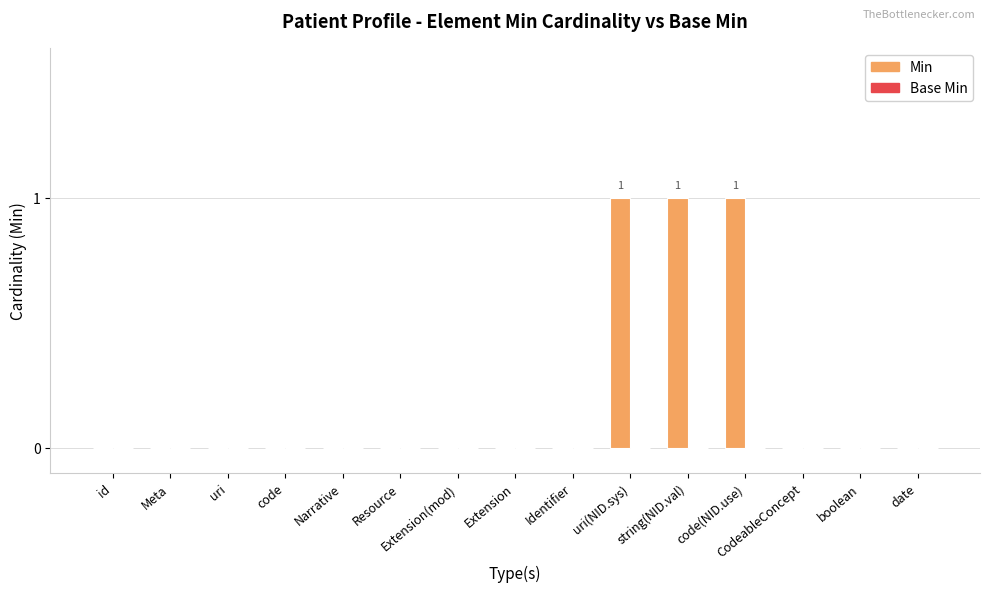

The chart shows a value of 1 at code(NID.use). True or false?

True